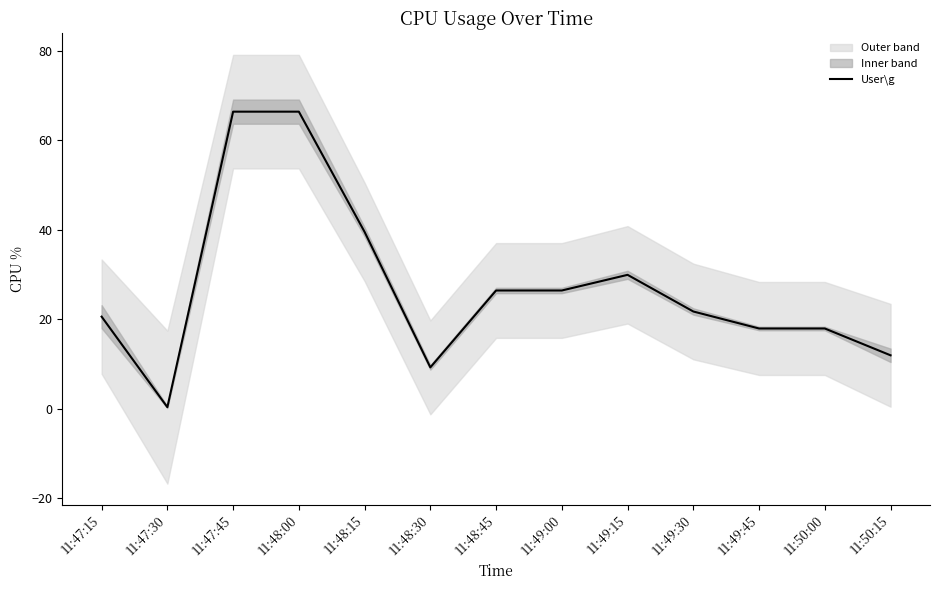

True or false: the data shows 21.7 at 11:49:30.

True